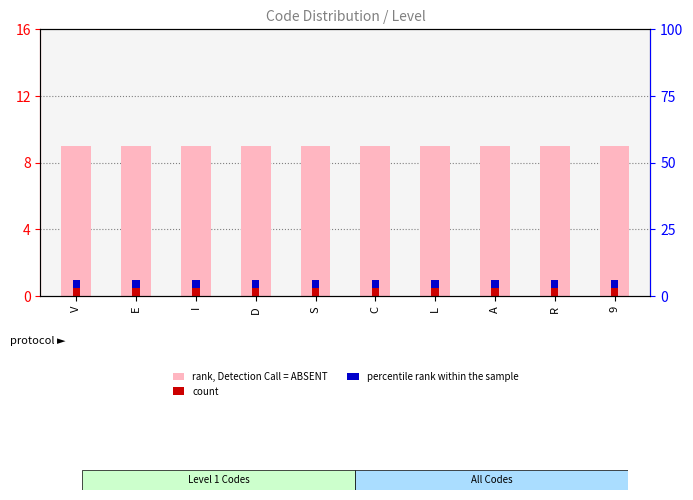

What is the total value across all series at R?

10.5